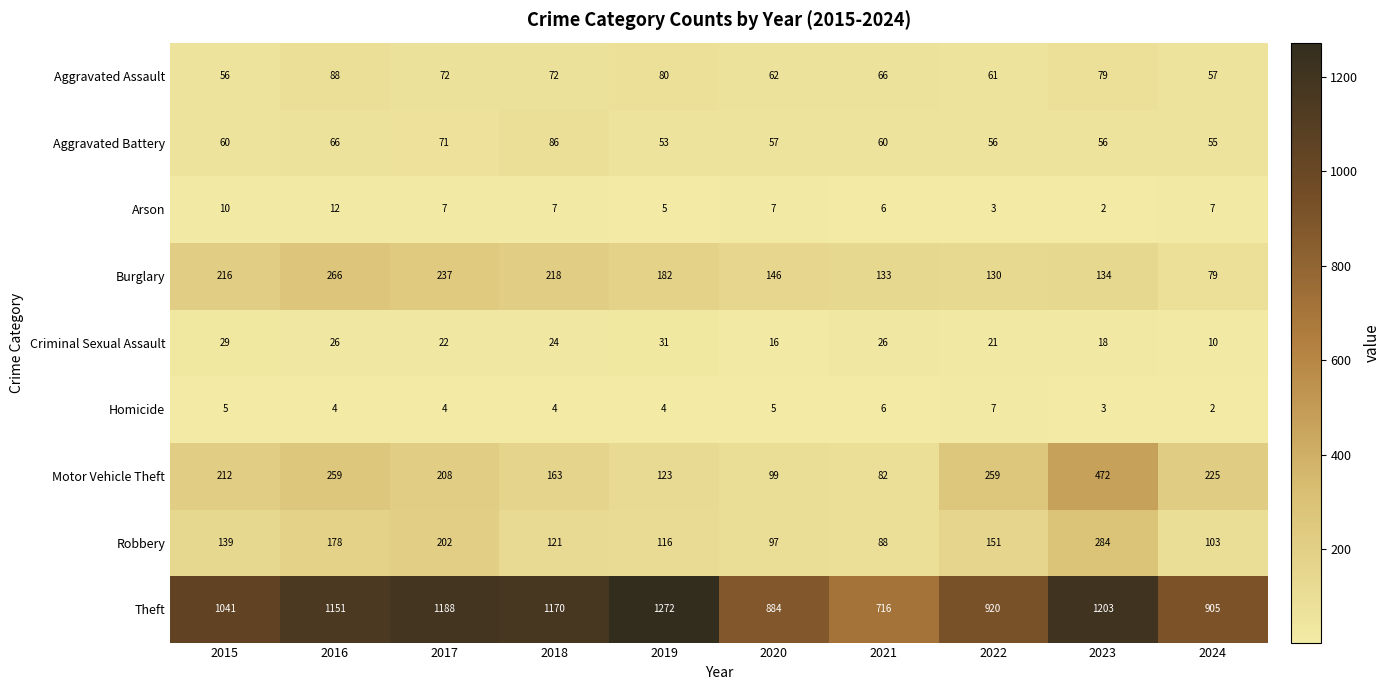

Which series has the largest total across all categories?

Theft